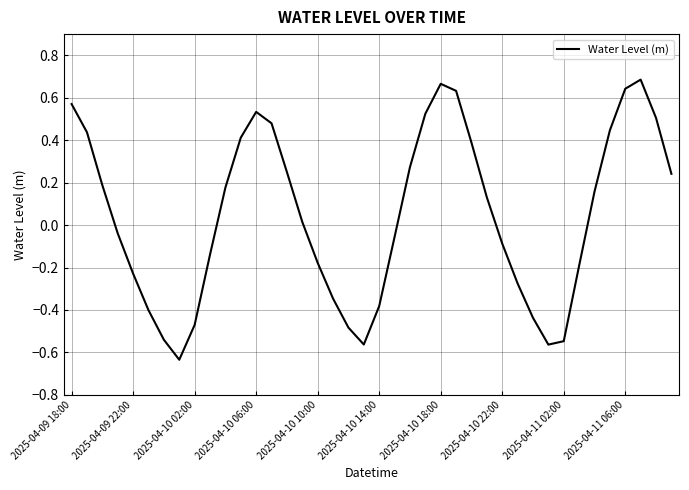

What is the difference between the maximum and minimum values?

1.3